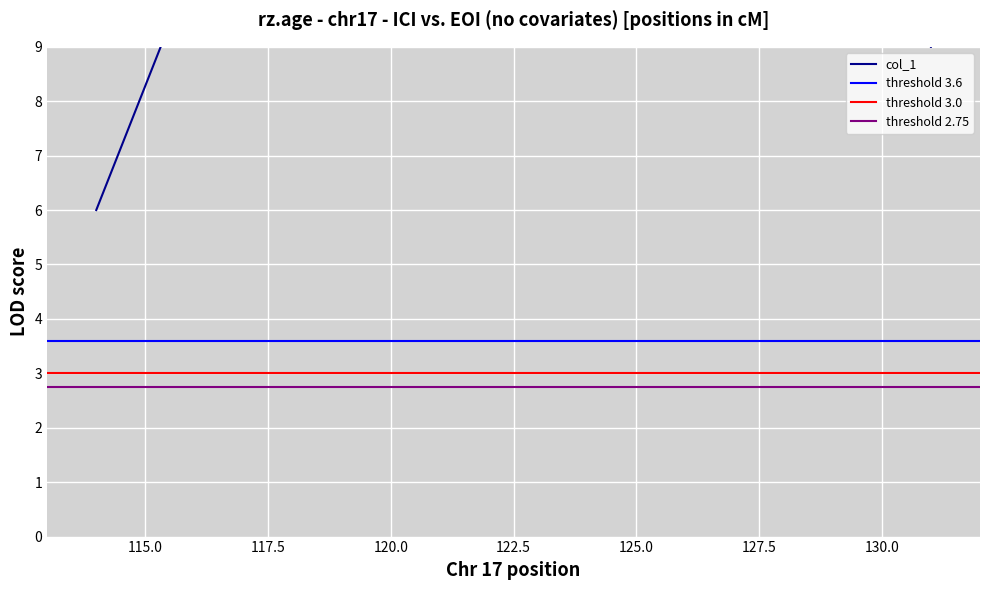

Count the number of values greater than 21.

18